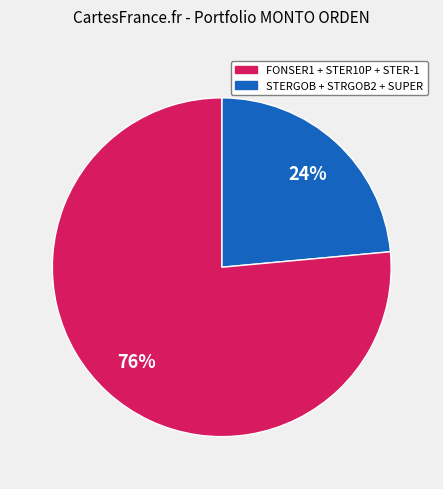

Count the number of slices in the pie.

2